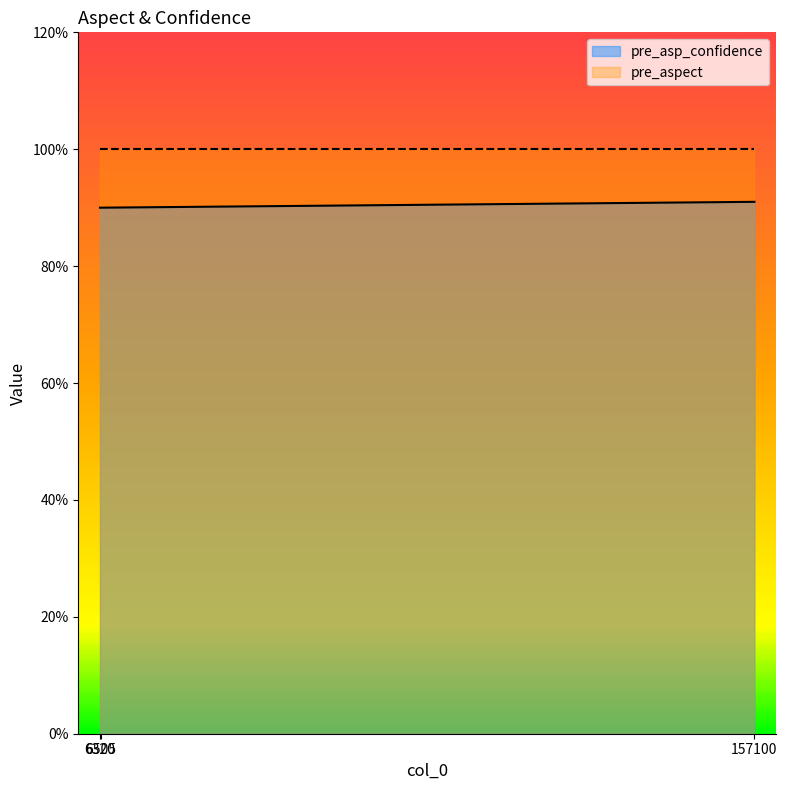

Where is the data nearest to the value 0?

6320